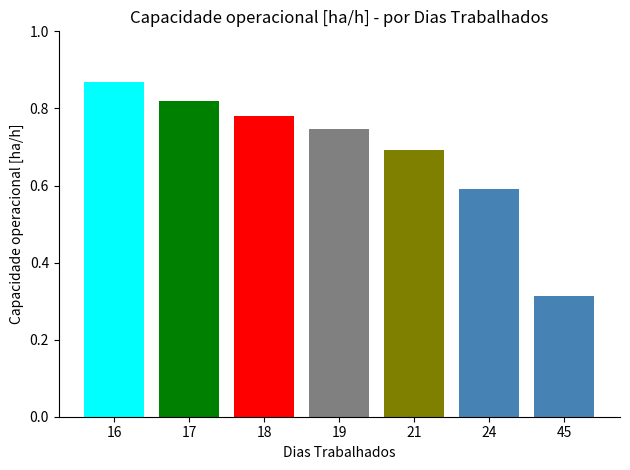

Does the chart contain stacked bars?

No